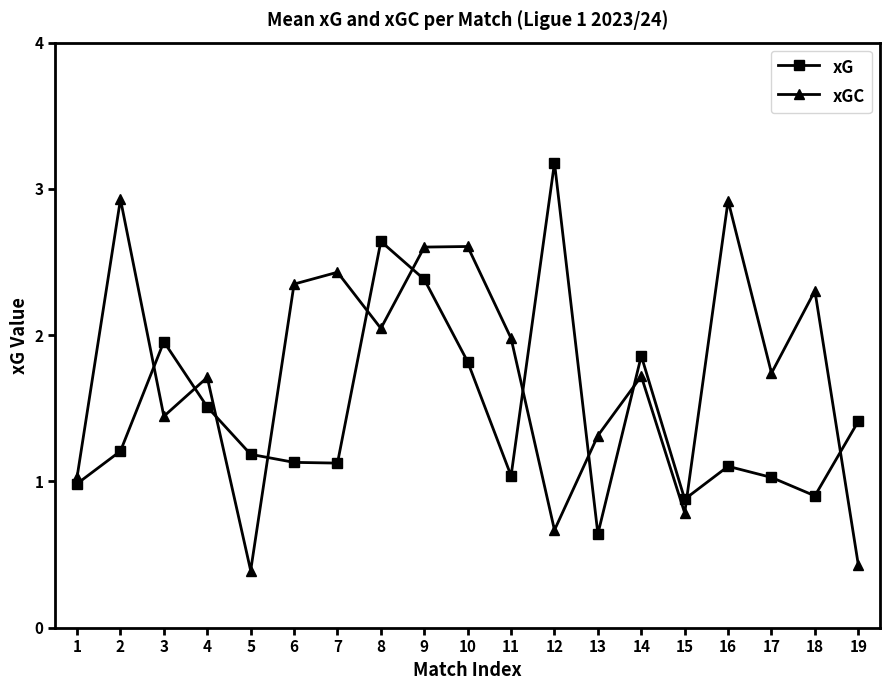

What is the sum of the xG values at 17 and 12?

4.2